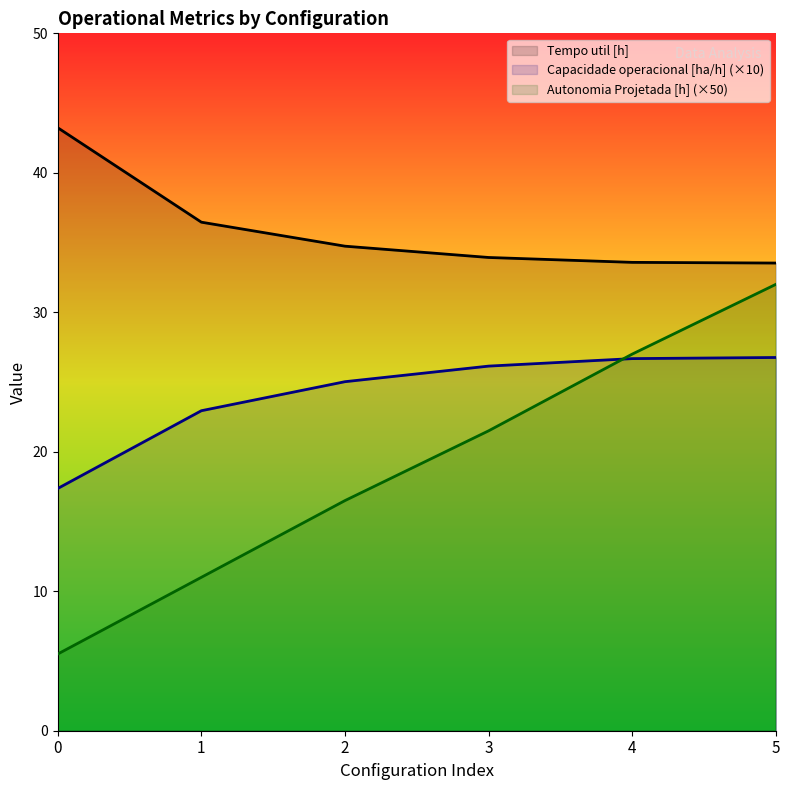

After their last crossing, which series has the higher values: Capacidade operacional [ha/h] or Autonomia Projetada [h]?

Autonomia Projetada [h]